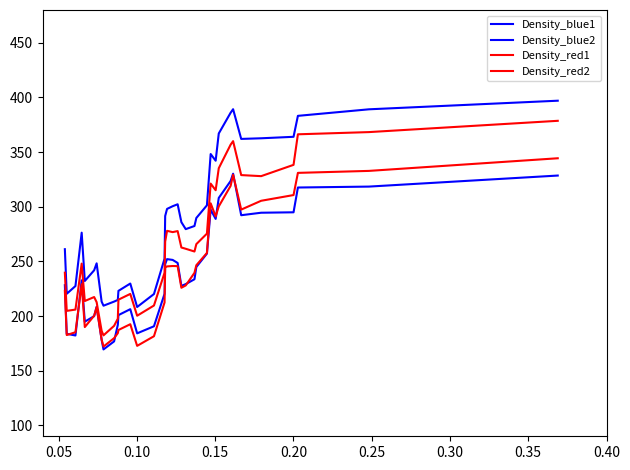

How many values in the Density_red1 series are below 239?

18